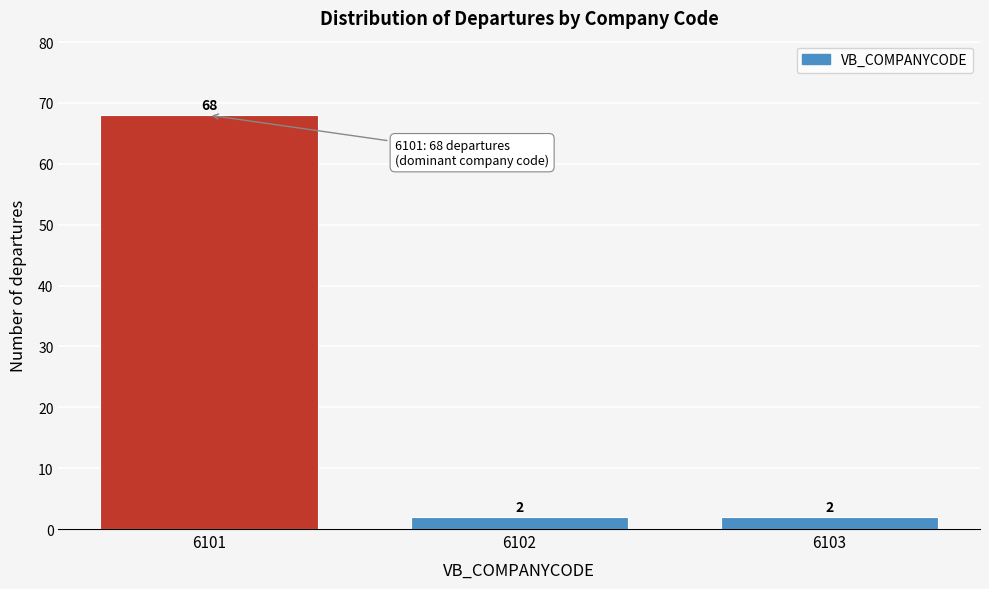

Reading left to right, list all the values displayed in this chart.

68	2	2